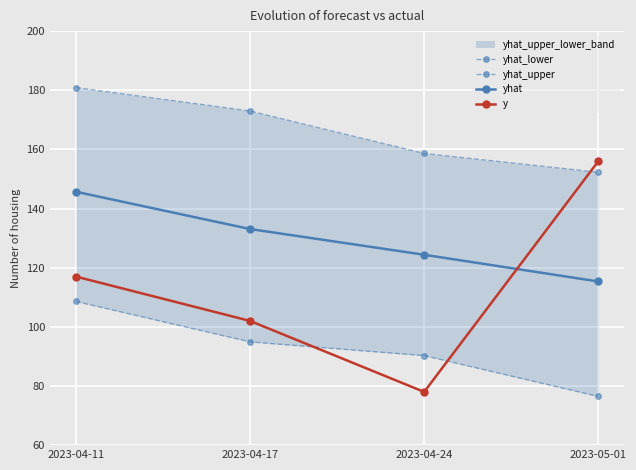

Reading left to right, what are all the values shown in this chart?

yhat_lower: 108.6	94.9	90.3	76.5
yhat_upper: 180.9	173.0	158.6	152.3
yhat: 145.7	133.1	124.4	115.3
y: 117.0	102.0	78.0	156.0